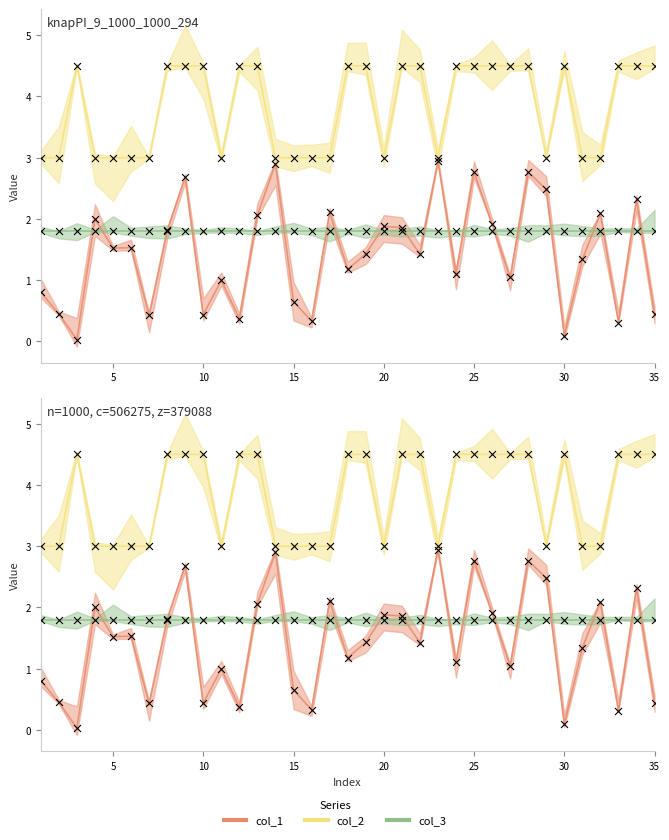

Which series contains the lowest Y value?

col_1